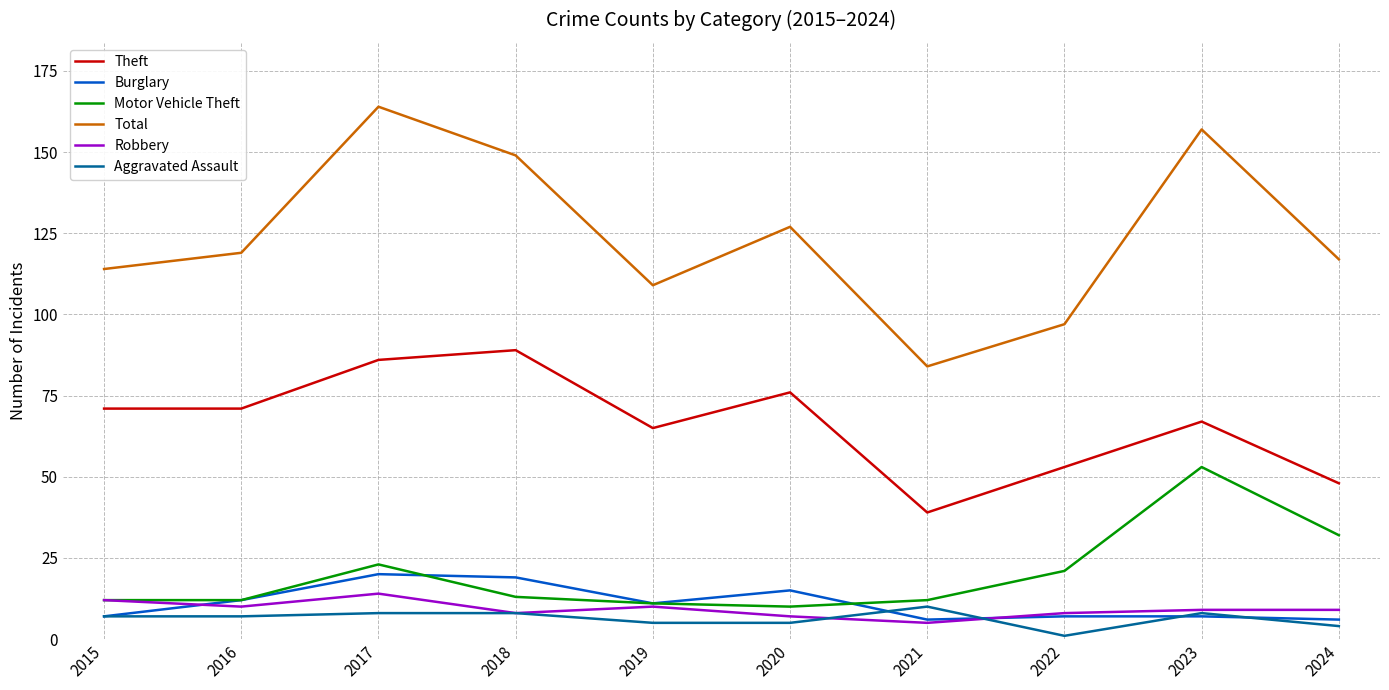

Reading left to right, list all the values displayed in this chart.

Theft: 71	71	86	89	65	76	39	53	67	48
Burglary: 7	12	20	19	11	15	6	7	7	6
Motor Vehicle Theft: 12	12	23	13	11	10	12	21	53	32
Total: 114	119	164	149	109	127	84	97	157	117
Robbery: 12	10	14	8	10	7	5	8	9	9
Aggravated Assault: 7	7	8	8	5	5	10	1	8	4